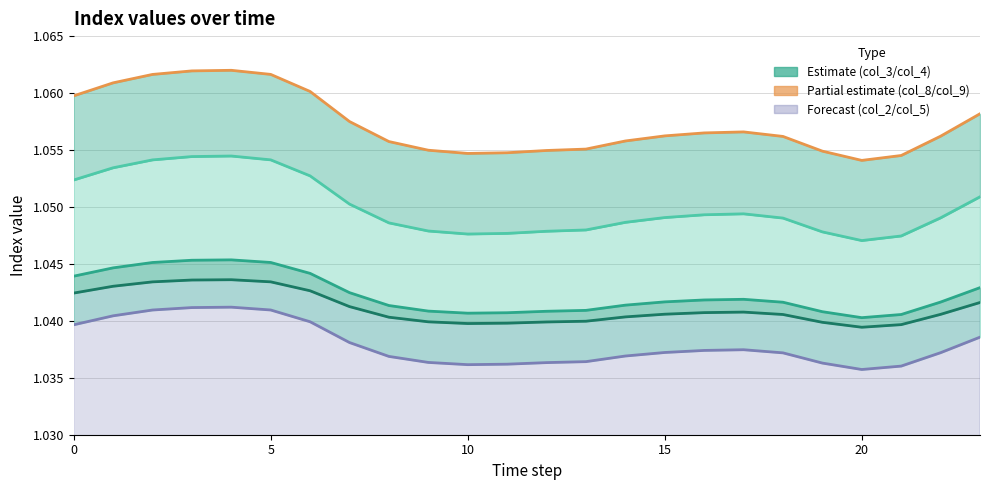

What is the value of the col_8 point at the 20th from the left?

1.0